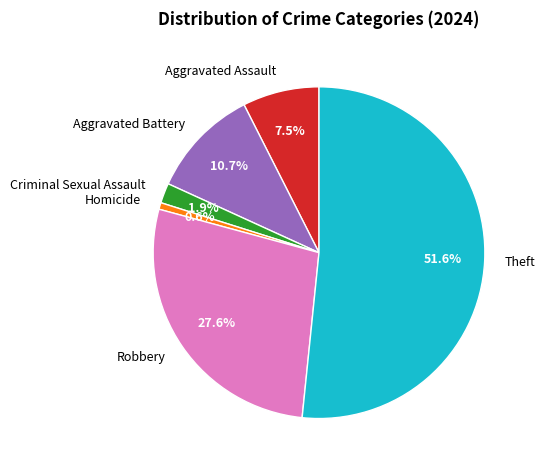

Combined, do Criminal Sexual Assault and Homicide account for over 50%?

No